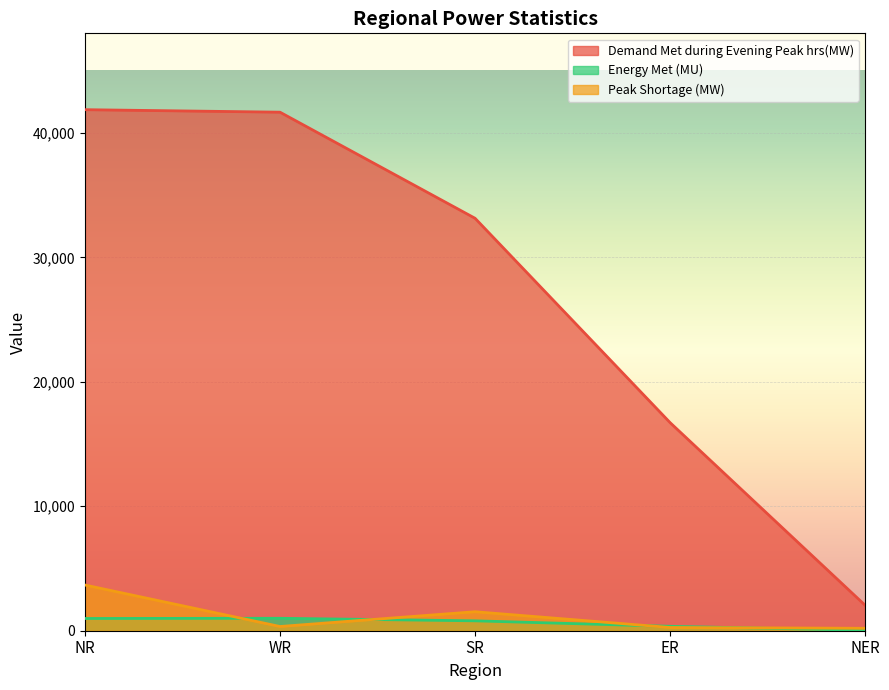

Is the value of Demand Met during Evening Peak hrs(MW) at SR greater than the value of Peak Shortage (MW) at WR?

Yes